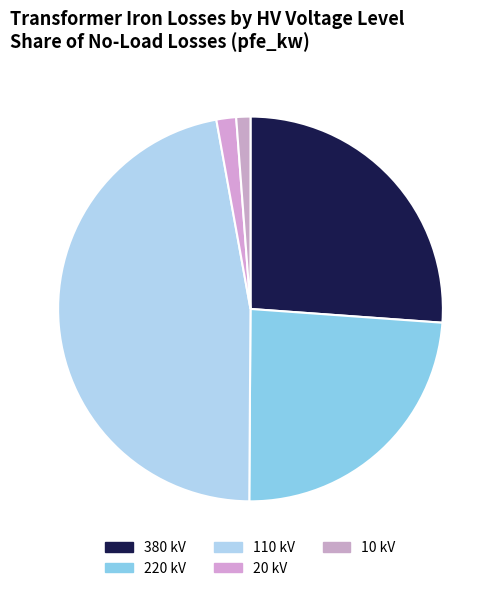

Which has a higher value, 220 or 380?

380